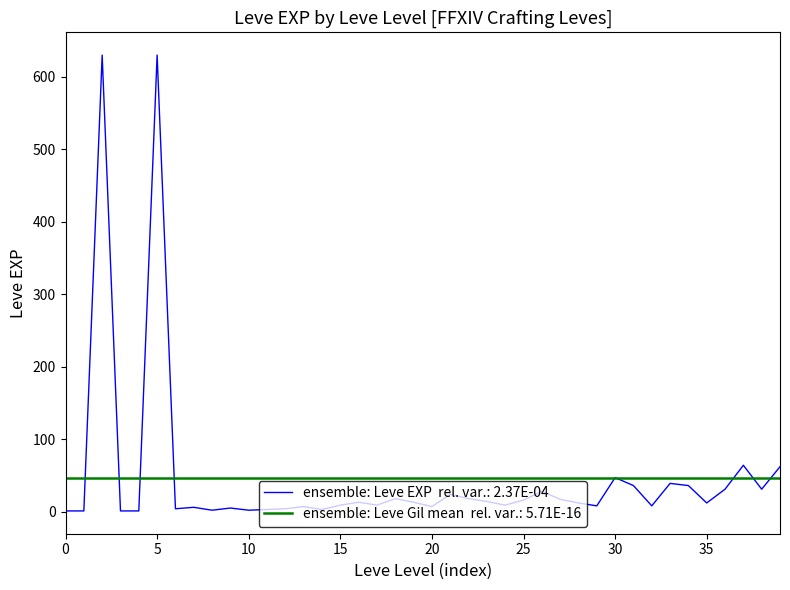

Reading left to right, what are all the values shown in this chart?

1	1	630	1	1	630	4	6	2	5	2	3	4	7	3	9	13	9	18	13	7	24	18	14	9	16	28	17	12	8	47	36	8	39	36	12	31	64	31	62